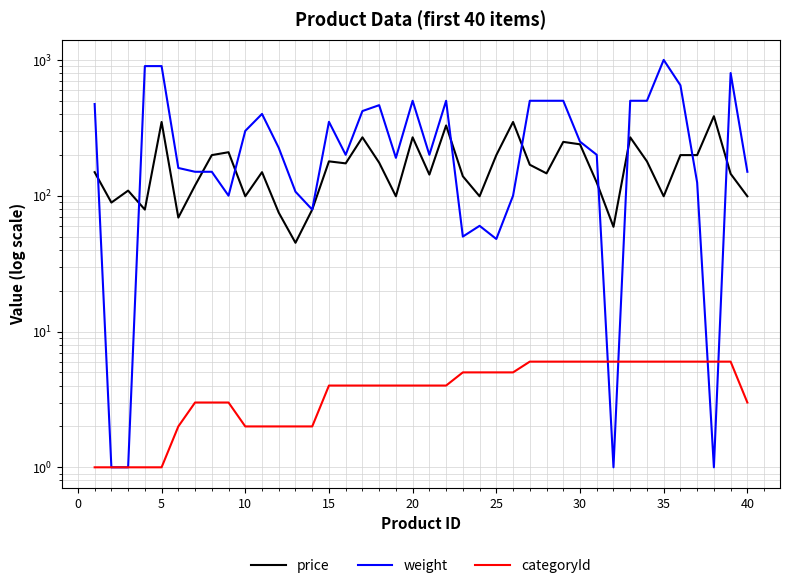

Which series has the largest total across all categories?

weight